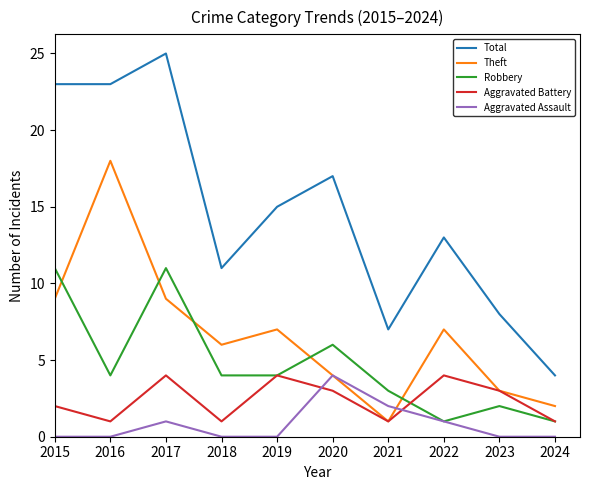

Reading left to right, extract all data points from this chart.

Total: 23	23	25	11	15	17	7	13	8	4
Theft: 9	18	9	6	7	4	1	7	3	2
Robbery: 11	4	11	4	4	6	3	1	2	1
Aggravated Battery: 2	1	4	1	4	3	1	4	3	1
Aggravated Assault: 0	0	1	0	0	4	2	1	0	0